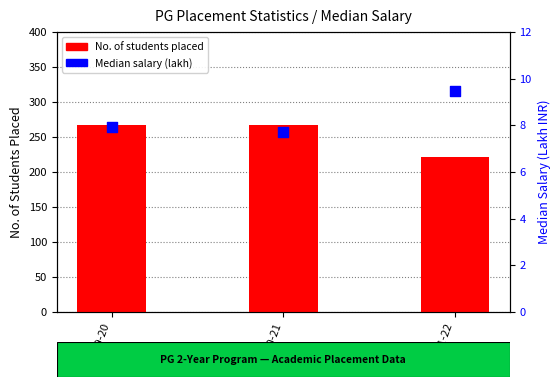

At how many categories does at least one series exceed 182?

3